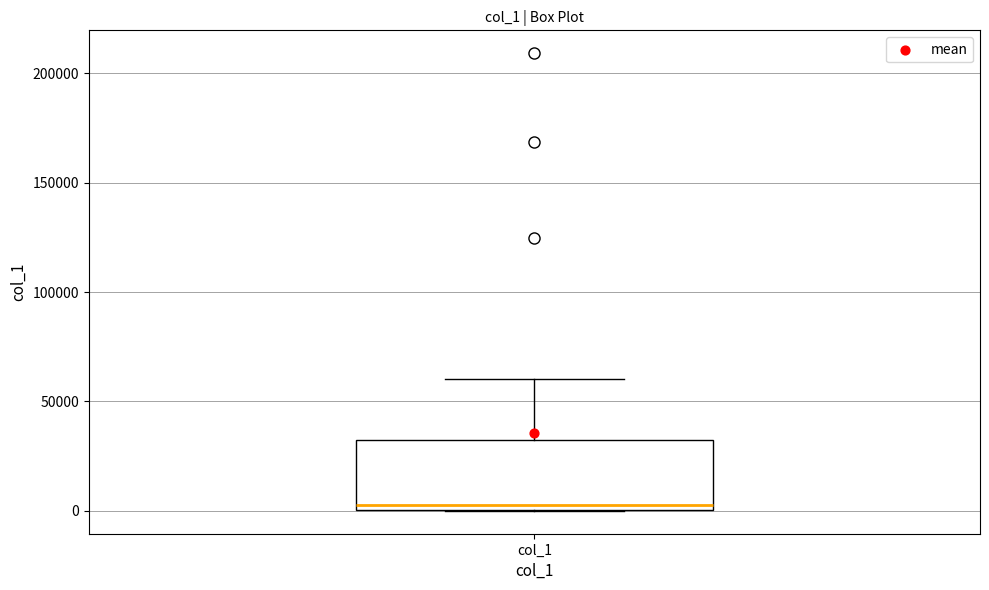

Where does the upper whisker of the box for col_1 end on the y-axis? The values are not printed on the chart, so give them approximately, as read against the axis.

60000